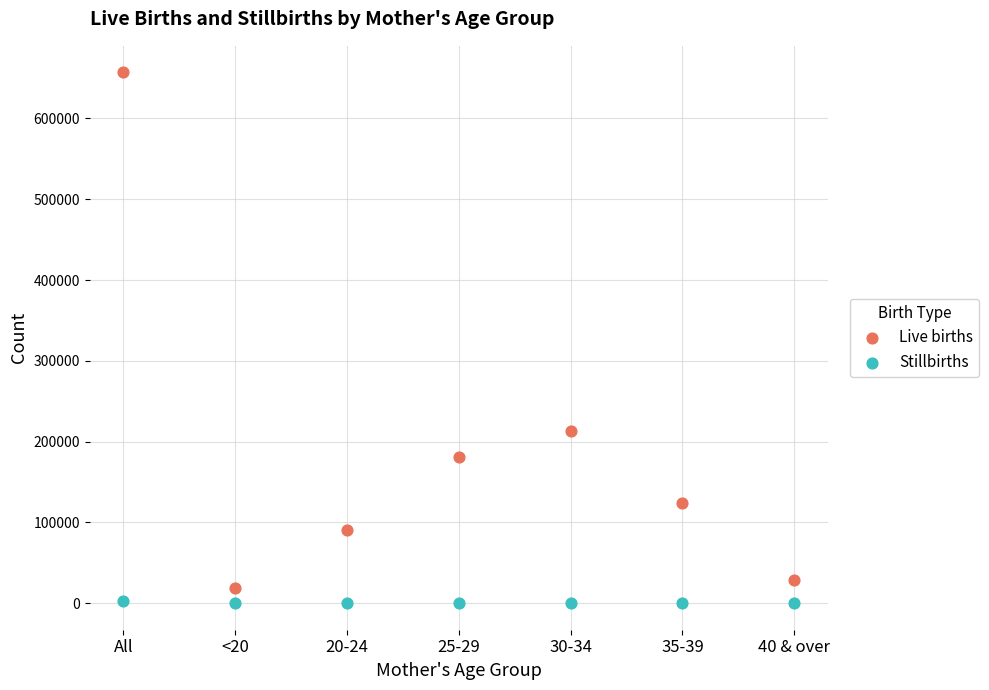

What are all the series names shown in the legend?

Live births, Stillbirths